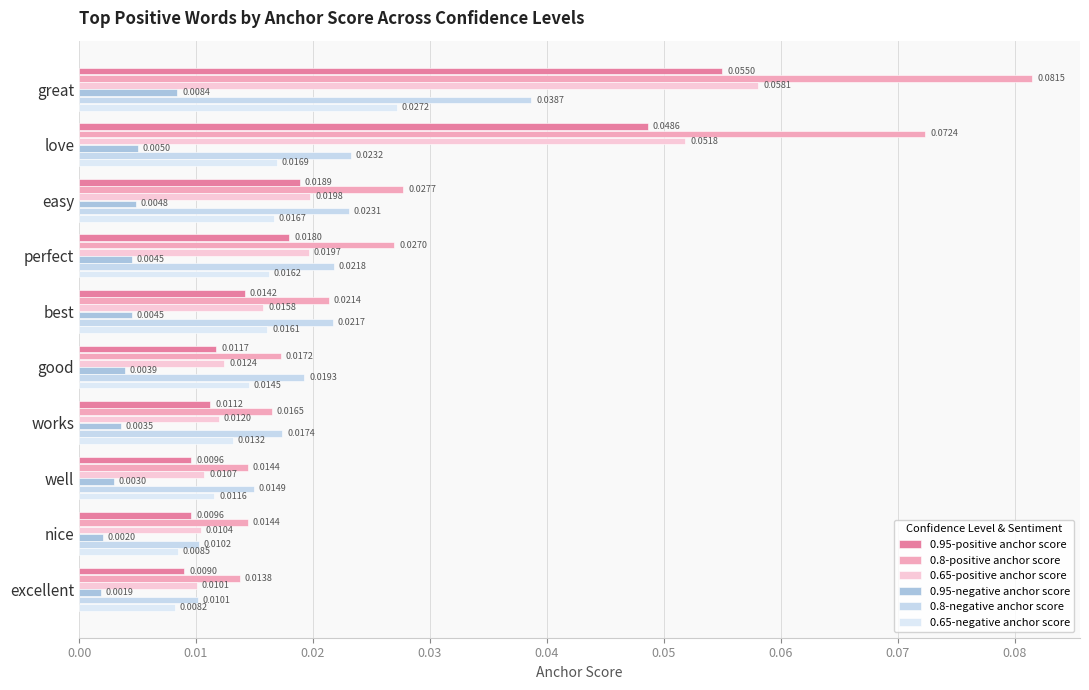

What are all the series names shown in the legend?

0.95-positive anchor score, 0.8-positive anchor score, 0.65-positive anchor score, 0.95-negative anchor score, 0.8-negative anchor score, 0.65-negative anchor score